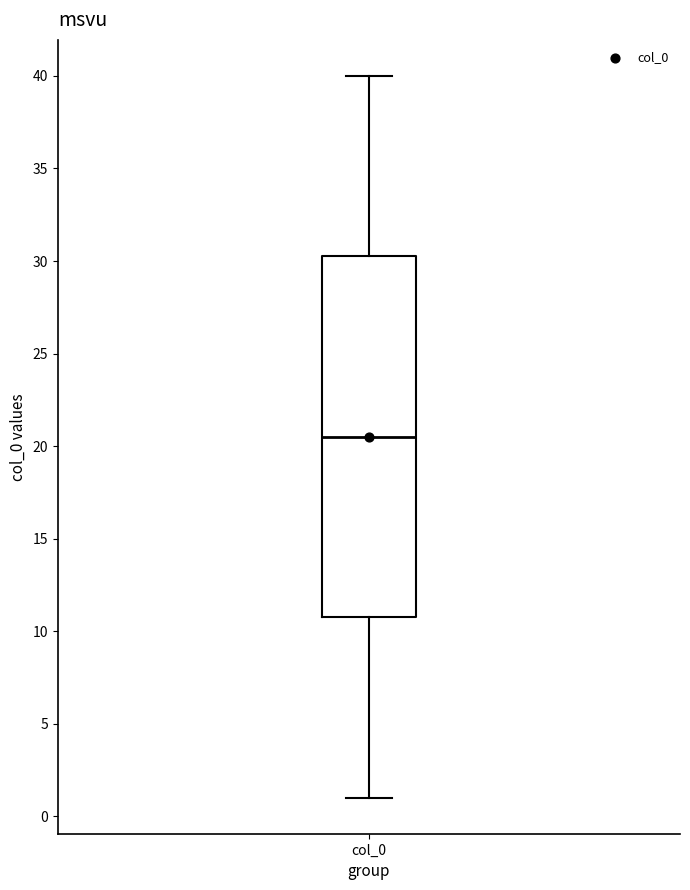

Transcribe this box plot: give where the median line is, the range the box spans, and where the two whiskers end, as read against the y-axis. The values are not printed on the chart, so give them approximately, as read against the axis.

median 20.5, box 11.0 to 30.5, whiskers 1.0 to 40.0